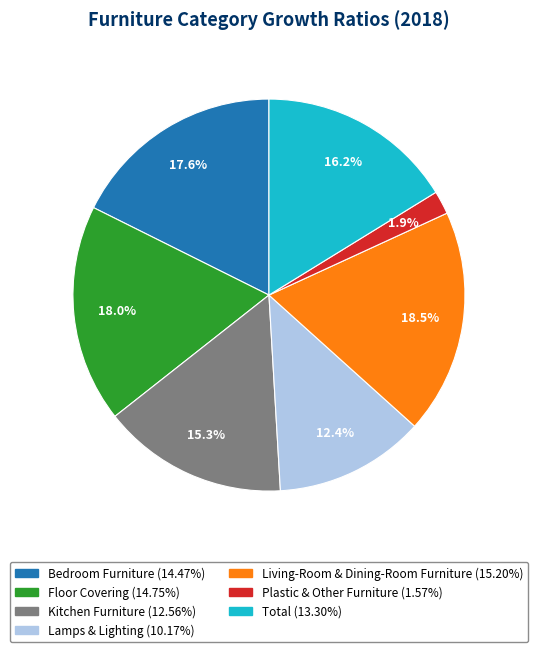

Count the number of slices in the pie.

7